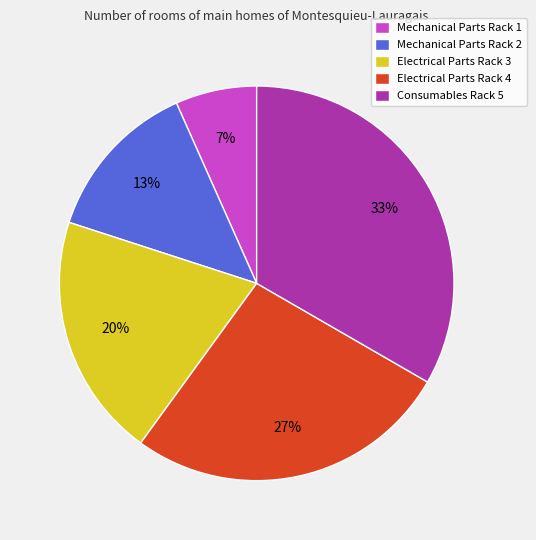

What is the smallest slice in the pie chart?

Mechanical Parts Rack 1